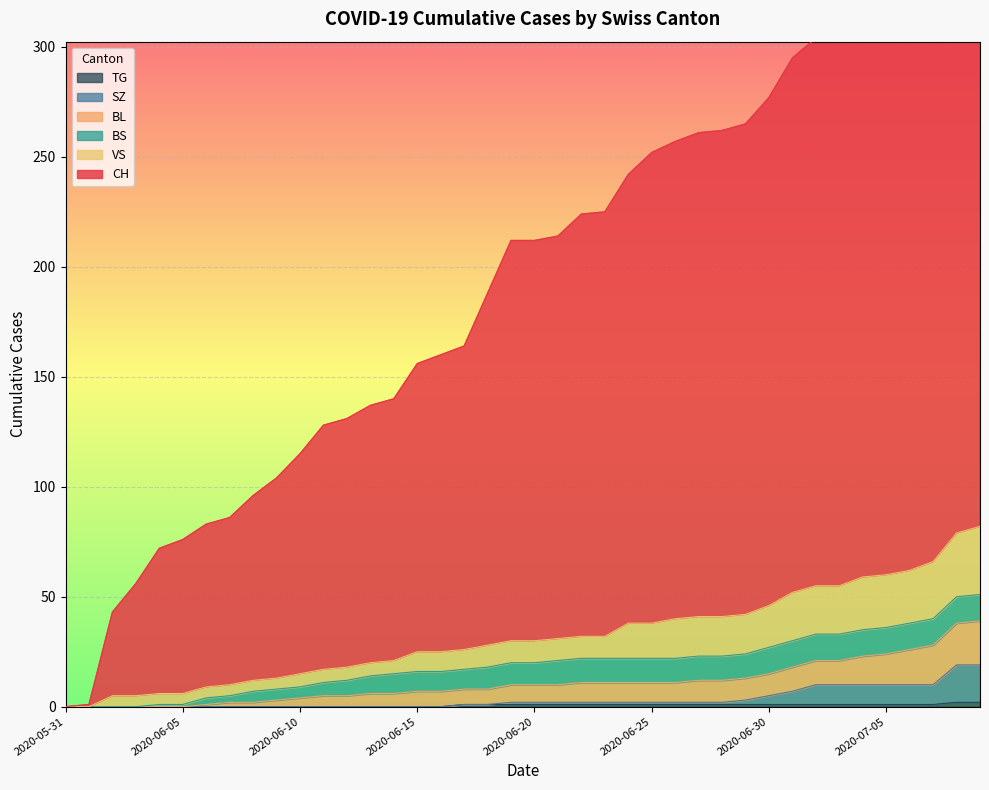

What position from the right is 2020-06-29?

11